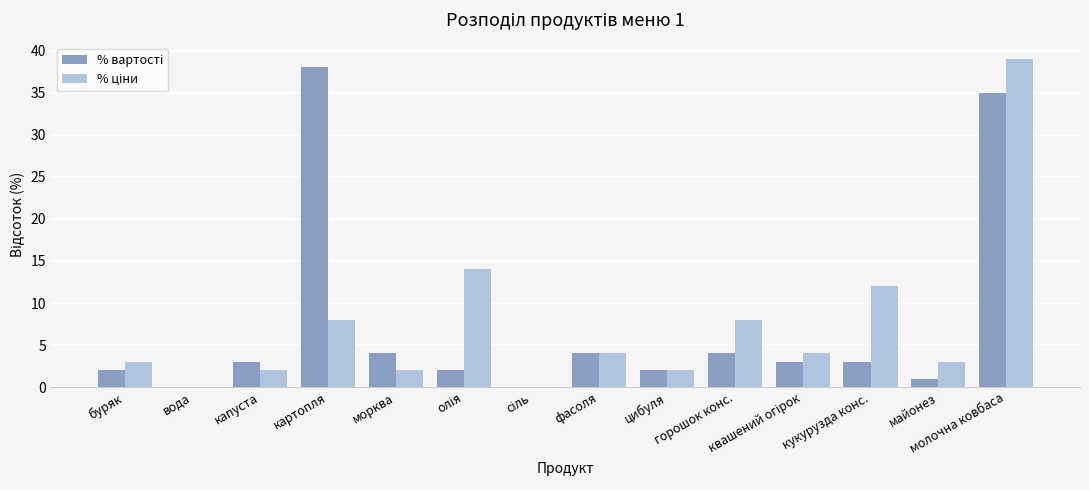

At how many categories does at least one series exceed 0?

12